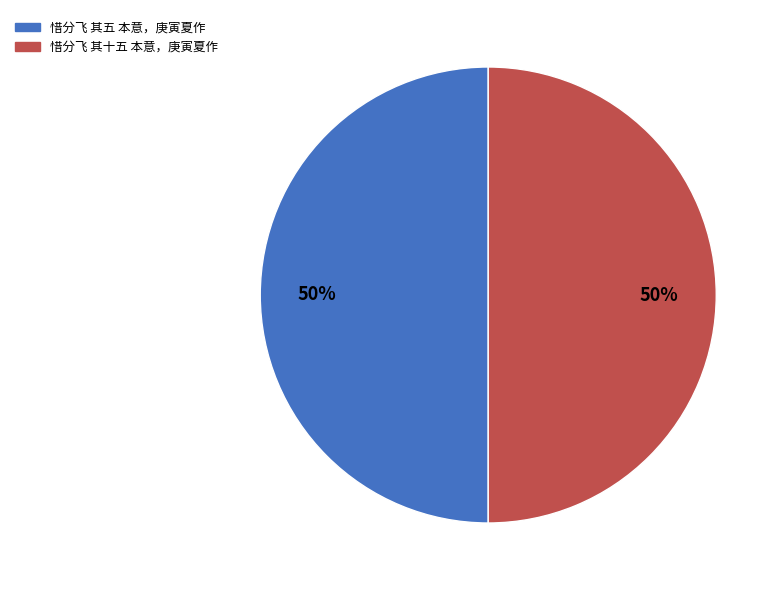

To the nearest percent, what portion does 惜分飞 其五 本意，庚寅夏作 represent?

50%